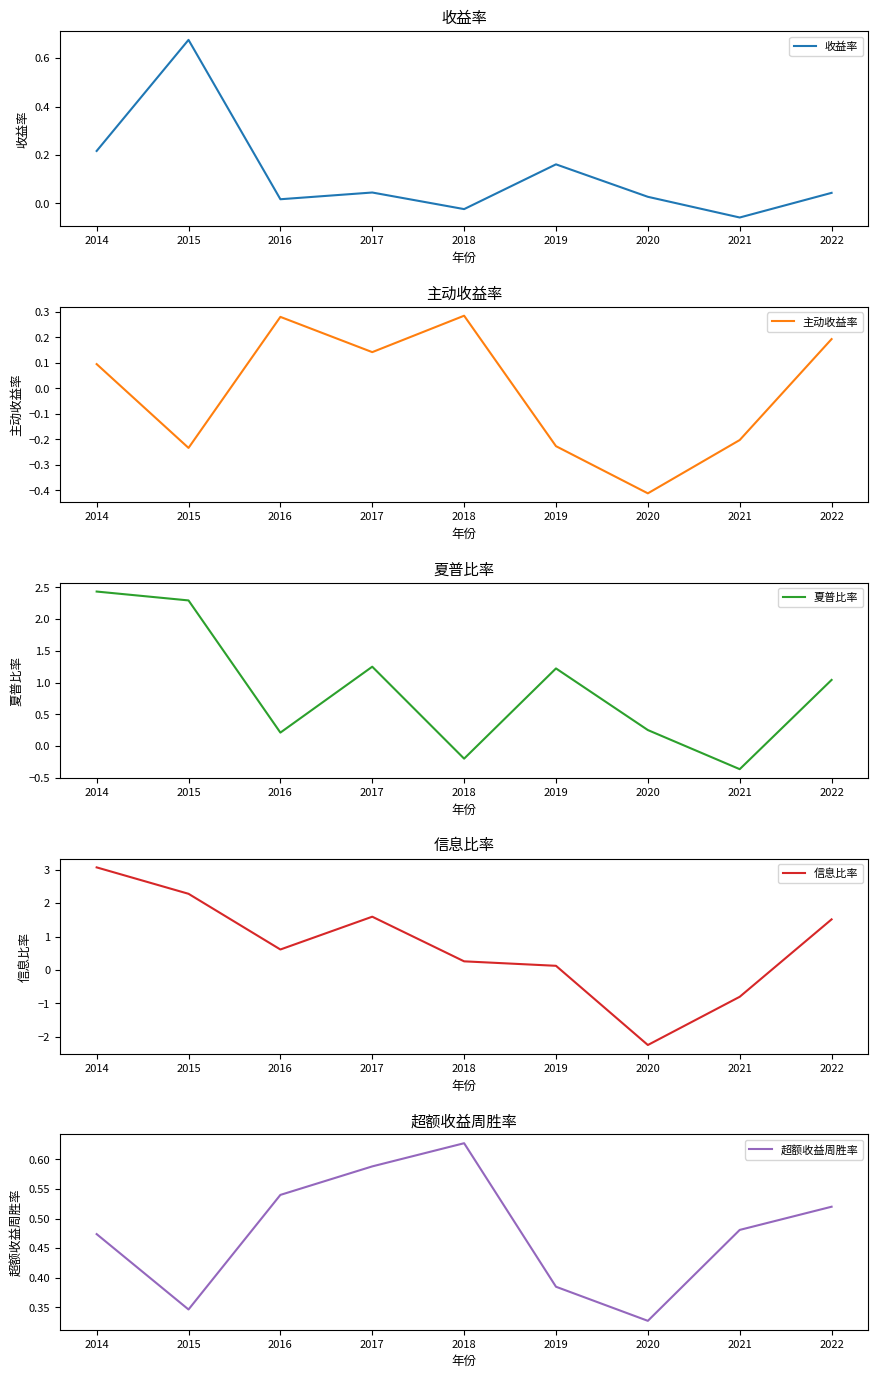

Between which two adjacent categories do 超额收益周胜率 and 信息比率 first intersect?

2017 and 2018